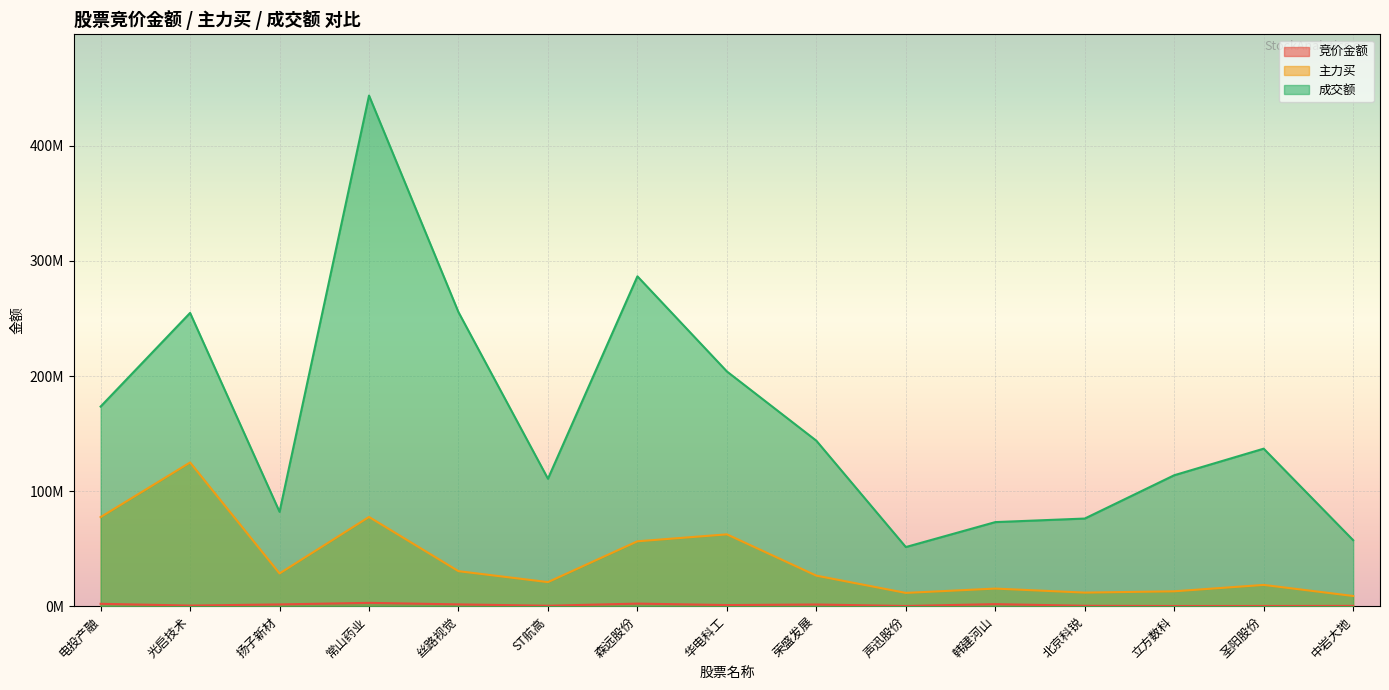

What position from the right is 光启技术?

14